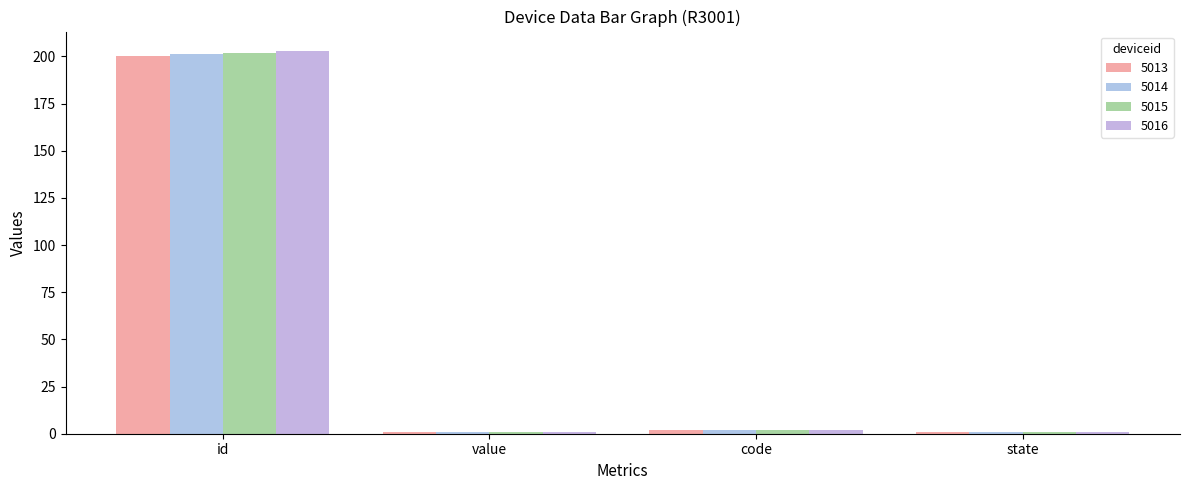

Which series has the largest range (max minus min)?

5016